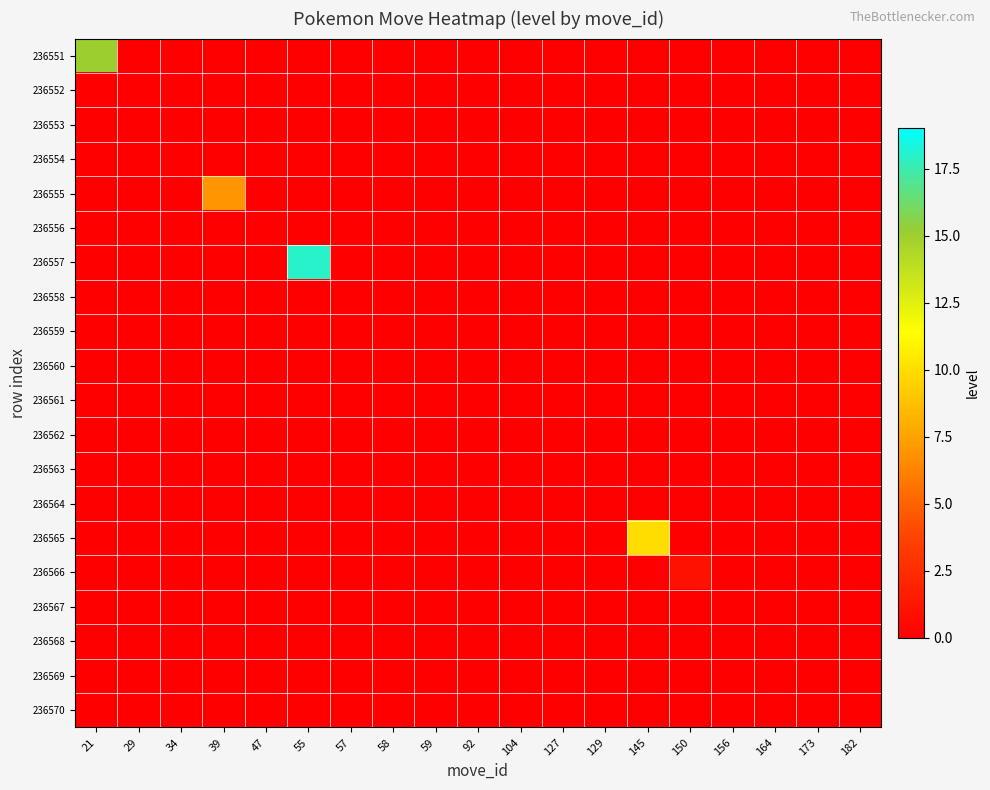

List the series in order of their peak value, lowest first.

236552, 236553, 236554, 236556, 236558, 236559, 236560, 236561, 236562, 236563, 236564, 236567, 236568, 236569, 236570, 236566, 236555, 236565, 236551, 236557